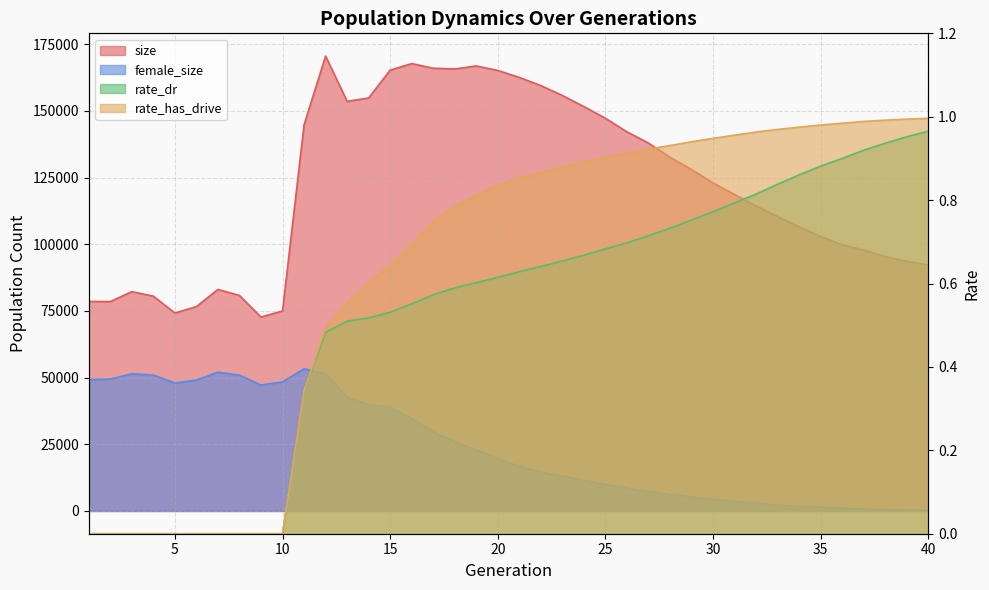

Reading right to left, what are all the values shown in this chart?

size: 40=92228.0	39=93602.0	38=95360.0	37=97804.0	36=99775.0	35=102908.0	34=106475.0	33=110369.0	32=114342.0	31=118628.0	30=122955.0	29=127987.0	28=132586.0	27=137912.0	26=142129.0	25=147216.0	24=151581.0	23=155753.0	22=159456.0	21=162527.0	20=165126.0	19=166817.0	18=165698.0	17=165967.0	16=167715.0	15=165263.0	14=154819.0	13=153557.0	12=170526.0	11=144767.0	10=74979.0	9=72703.0	8=80785.0	7=83046.0	6=76623.0	5=74199.0	4=80522.0	3=82213.0	2=78503.0	1=78537.0
female_size: 40=247.0	39=367.0	38=520.0	37=765.0	36=1026.0	35=1387.0	34=1794.0	33=2187.0	32=2854.0	31=3547.0	30=4333.0	29=5231.0	28=6193.0	27=7315.0	26=8534.0	25=9948.0	24=11462.0	23=13074.0	22=14632.0	21=16755.0	20=19508.0	19=22972.0	18=25866.0	17=29740.0	16=34659.0	15=38946.0	14=39746.0	13=42697.0	12=51402.0	11=53293.0	10=48383.0	9=47198.0	8=50920.0	7=52019.0	6=49055.0	5=47968.0	4=50929.0	3=51438.0	2=49432.0	1=49240.0
rate_dr: 40=1.0	39=1.0	38=0.9	37=0.9	36=0.9	35=0.9	34=0.9	33=0.8	32=0.8	31=0.8	30=0.8	29=0.8	28=0.7	27=0.7	26=0.7	25=0.7	24=0.7	23=0.7	22=0.6	21=0.6	20=0.6	19=0.6	18=0.6	17=0.6	16=0.6	15=0.5	14=0.5	13=0.5	12=0.5	11=0.3	10=0.0	9=0.0	8=0.0	7=0.0	6=0.0	5=0.0	4=0.0	3=0.0	2=0.0	1=0.0
rate_has_drive: 40=1.0	39=1.0	38=1.0	37=1.0	36=1.0	35=1.0	34=1.0	33=1.0	32=1.0	31=1.0	30=0.9	29=0.9	28=0.9	27=0.9	26=0.9	25=0.9	24=0.9	23=0.9	22=0.9	21=0.9	20=0.8	19=0.8	18=0.8	17=0.7	16=0.7	15=0.6	14=0.6	13=0.6	12=0.5	11=0.3	10=0.0	9=0.0	8=0.0	7=0.0	6=0.0	5=0.0	4=0.0	3=0.0	2=0.0	1=0.0